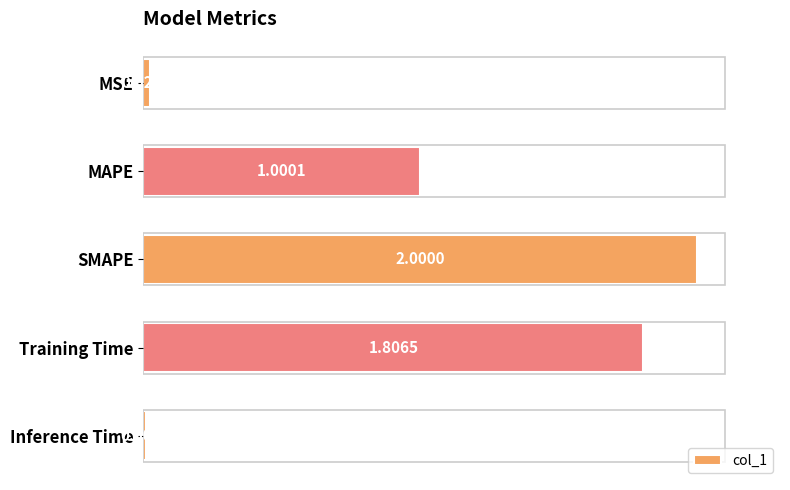

Rank the categories by value from lowest to highest.

Inference Time, MSE, MAPE, Training Time, SMAPE